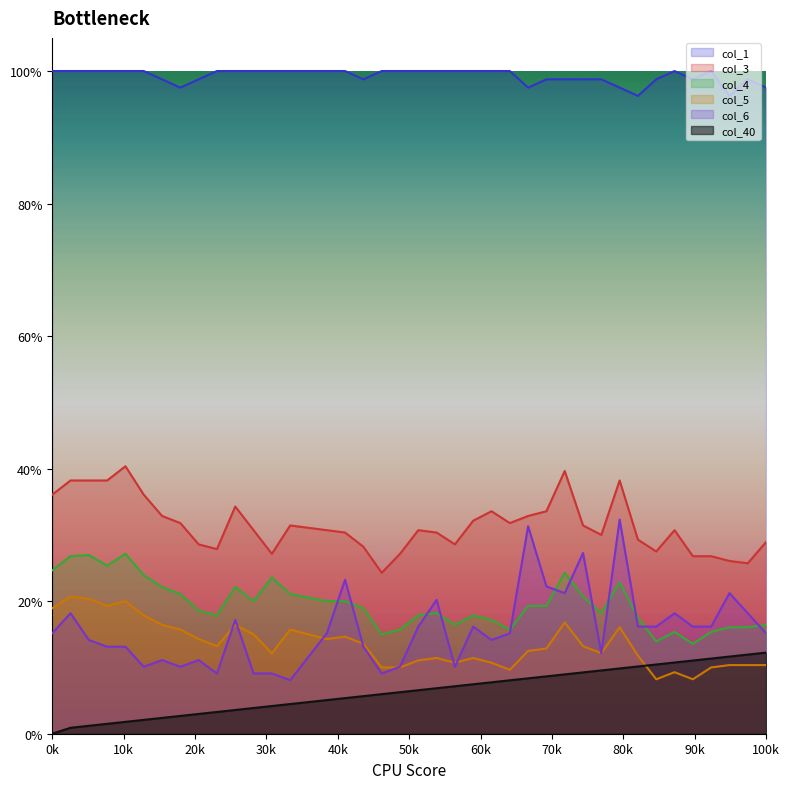

Which label corresponds to the smallest value in the chart?

0k